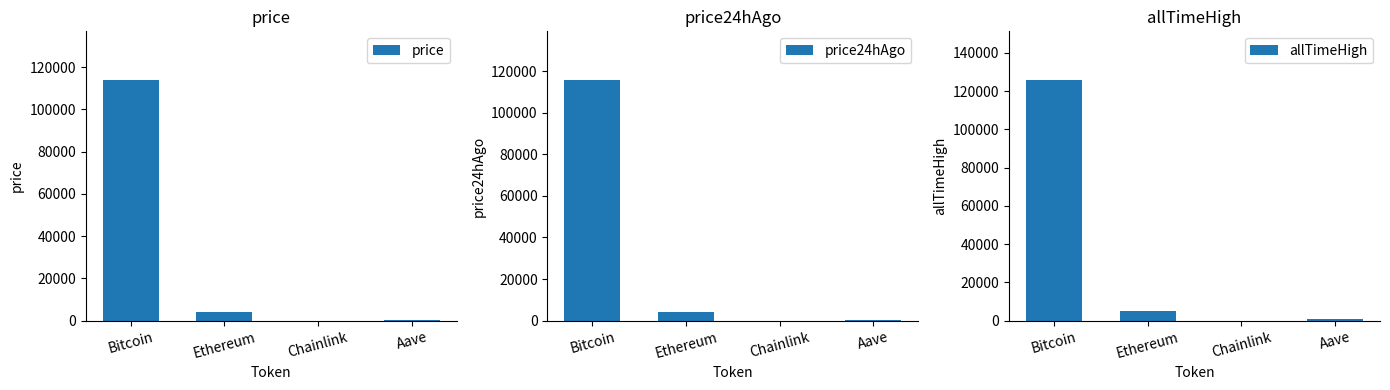

At which label is price closest to 57091?

Ethereum